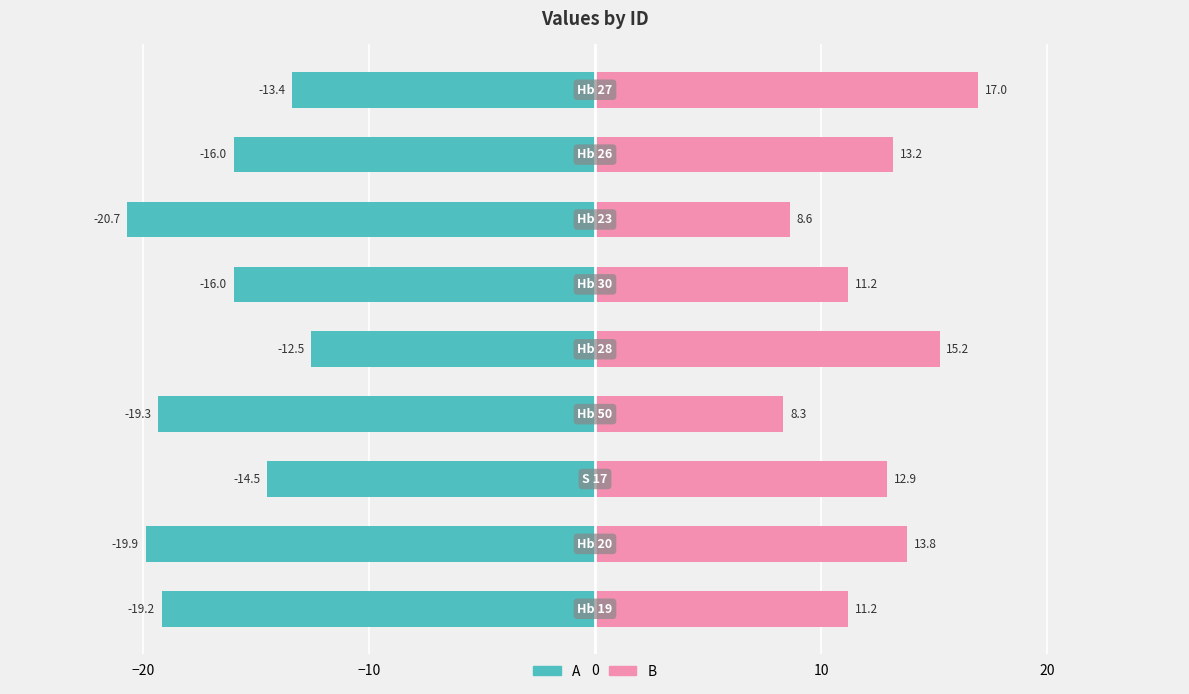

What is the minimum value for A?

-20.7